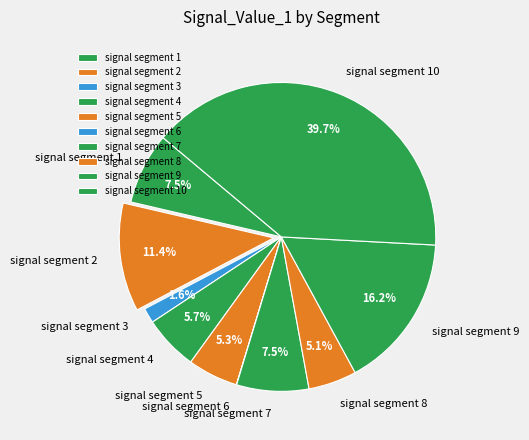

Is there a majority slice in this chart?

No